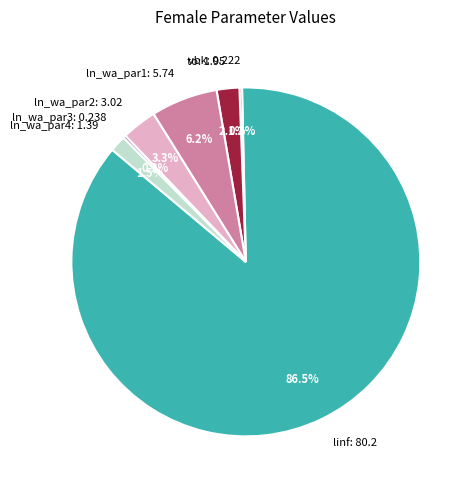

What is the largest slice in the pie chart?

linf